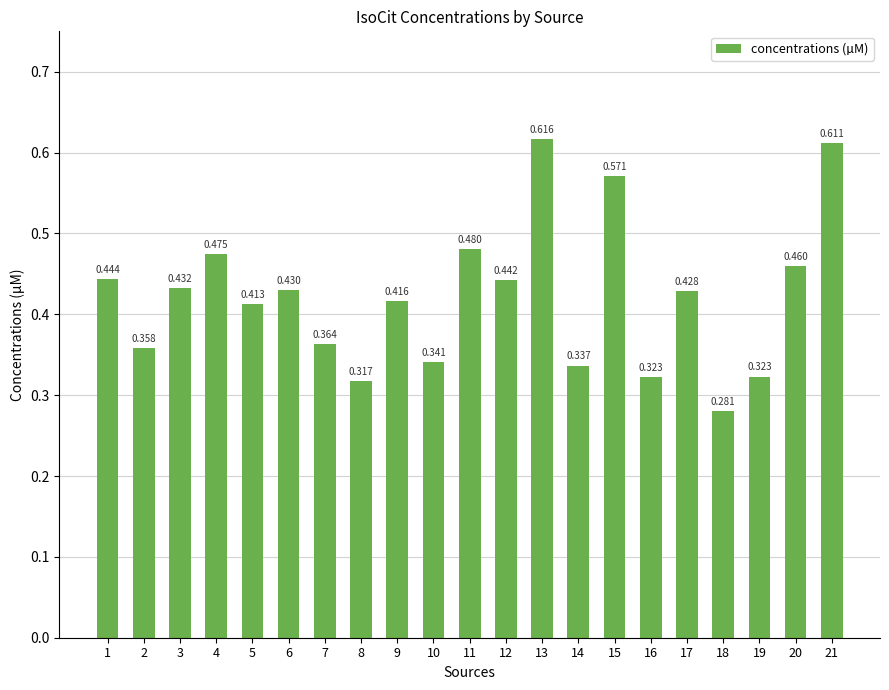

Rank the categories by value from highest to lowest.

13, 21, 15, 11, 4, 20, 1, 12, 3, 6, 17, 9, 5, 7, 2, 10, 14, 19, 16, 8, 18